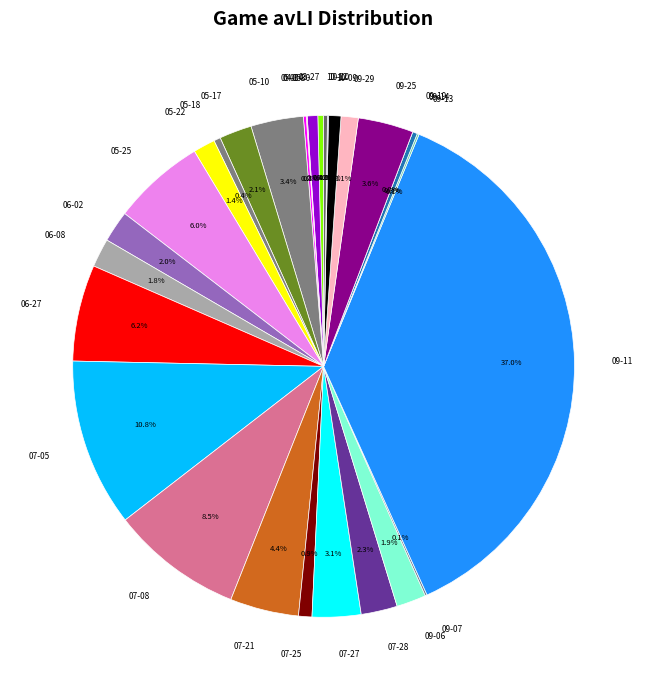

Does any single category account for the majority?

No